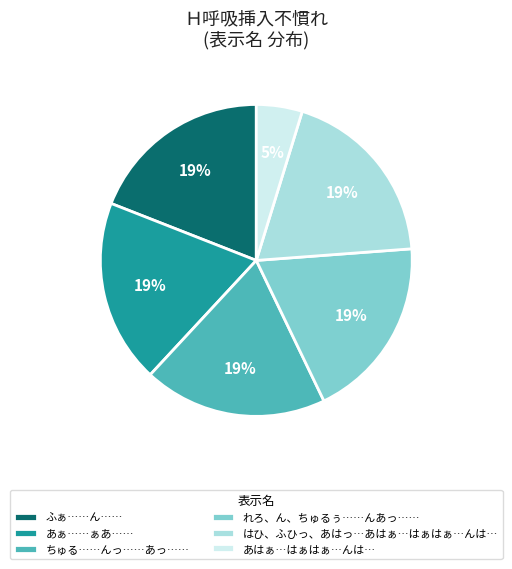

Which has a higher value, れろ、ん、ちゅるぅ……んあっ…… or あはぁ…はぁはぁ…んは…?

れろ、ん、ちゅるぅ……んあっ……